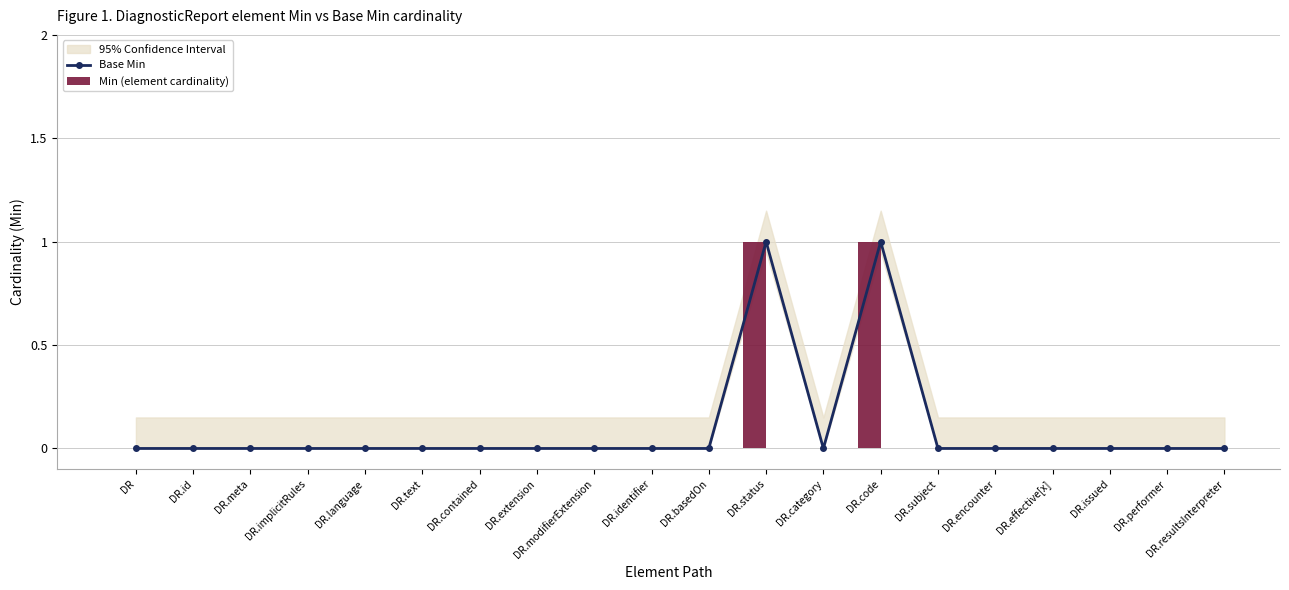

The Min (element cardinality) series shows 0 at DR.contained. True or false?

True